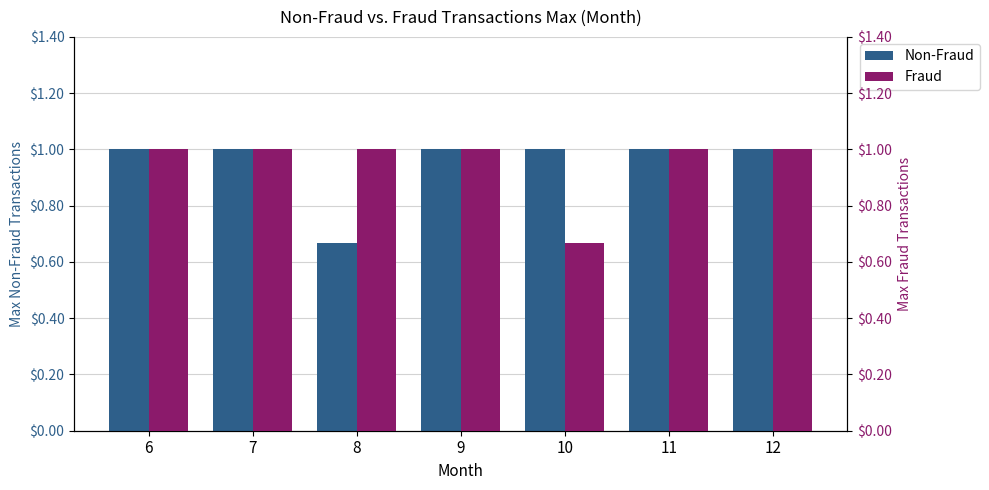

How many bars are there in total?

14